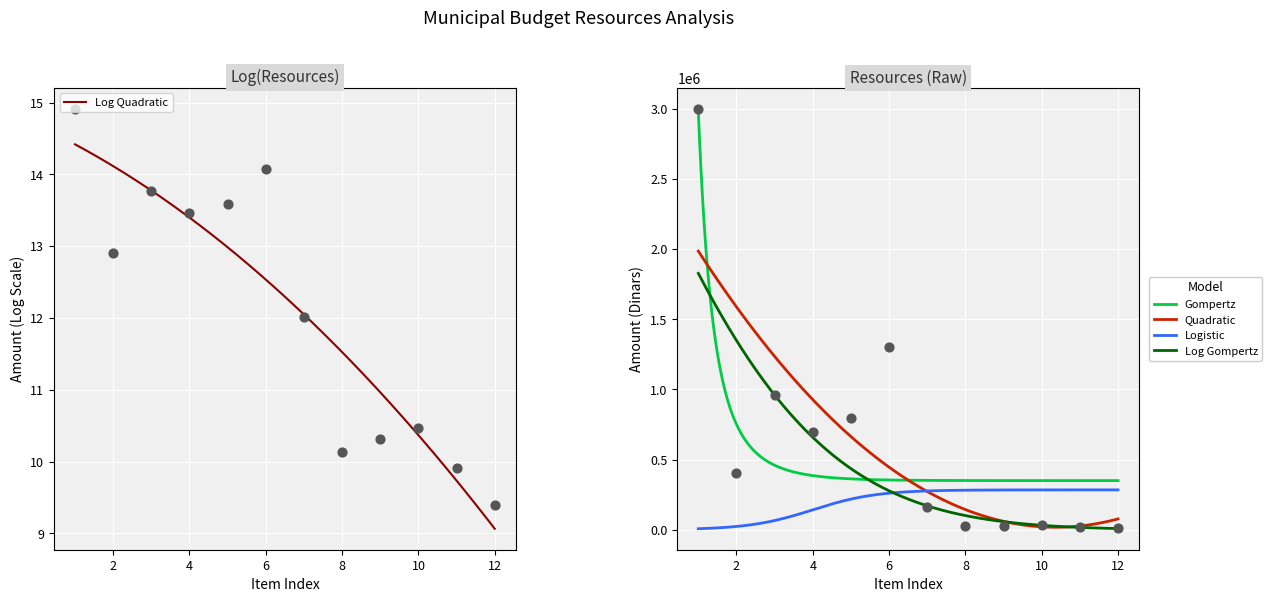

What is the maximum value for Quadratic?

1986189.6